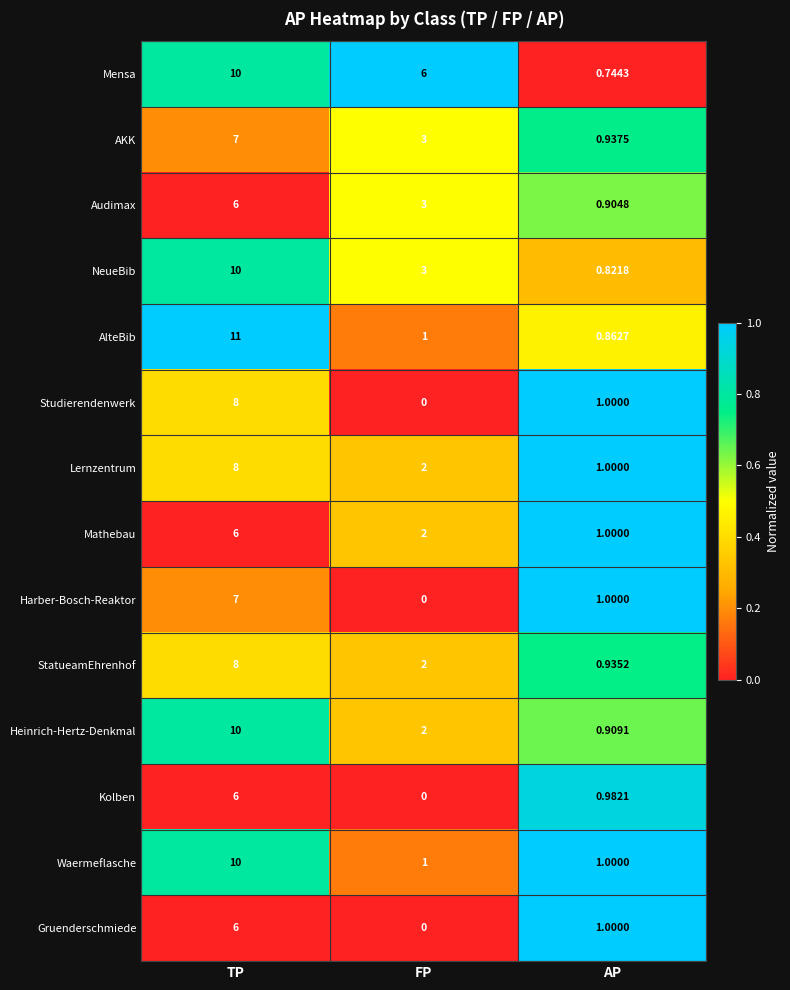

Rank the categories by StatueamEhrenhof value from highest to lowest.

TP, FP, AP